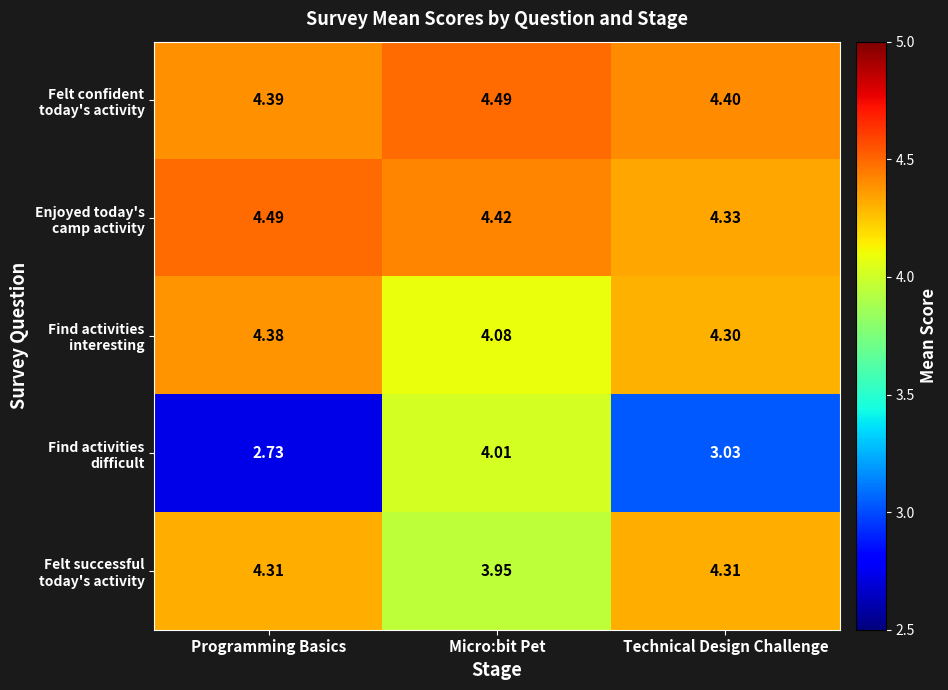

At which category does the chart reach its minimum across all series?

Programming Basics